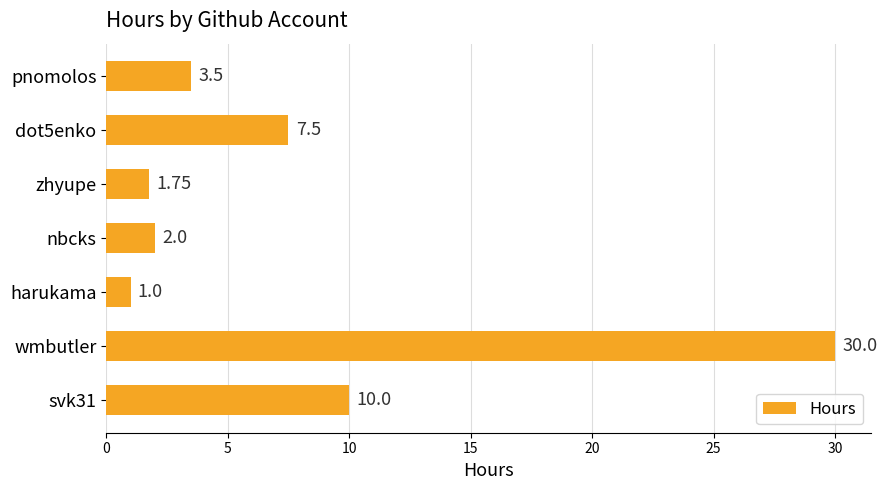

How many data points are above 3?

4